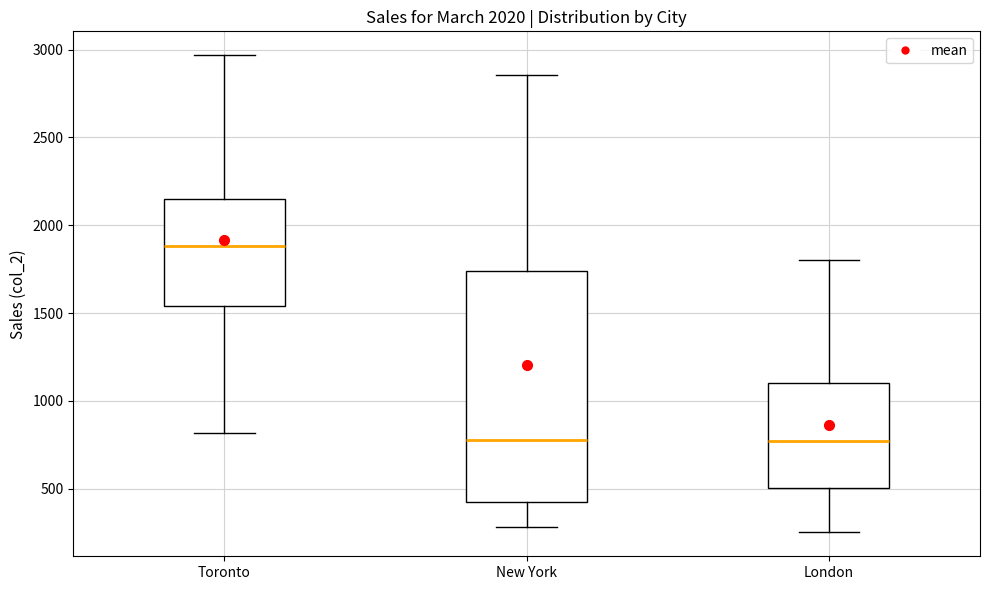

Where does the median line of the box for London sit on the y-axis? The values are not printed on the chart, so give them approximately, as read against the axis.

800